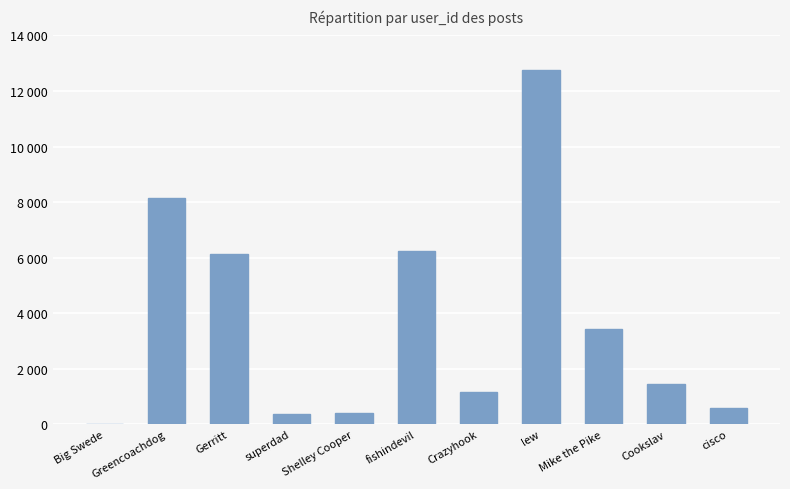

Are the bars horizontal?

No